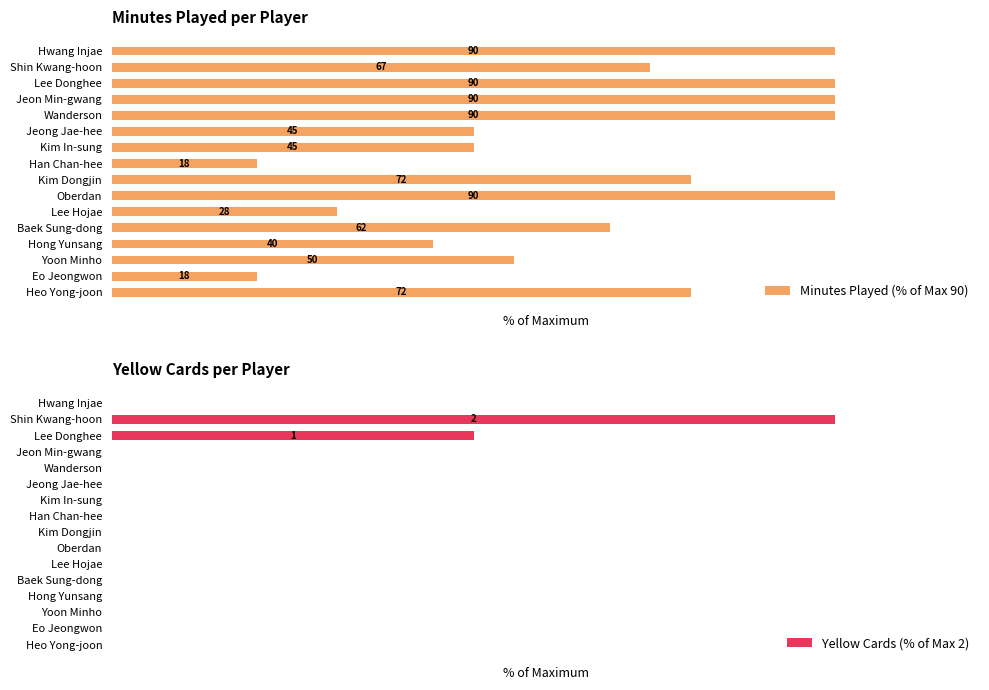

How many groups of bars are there?

16